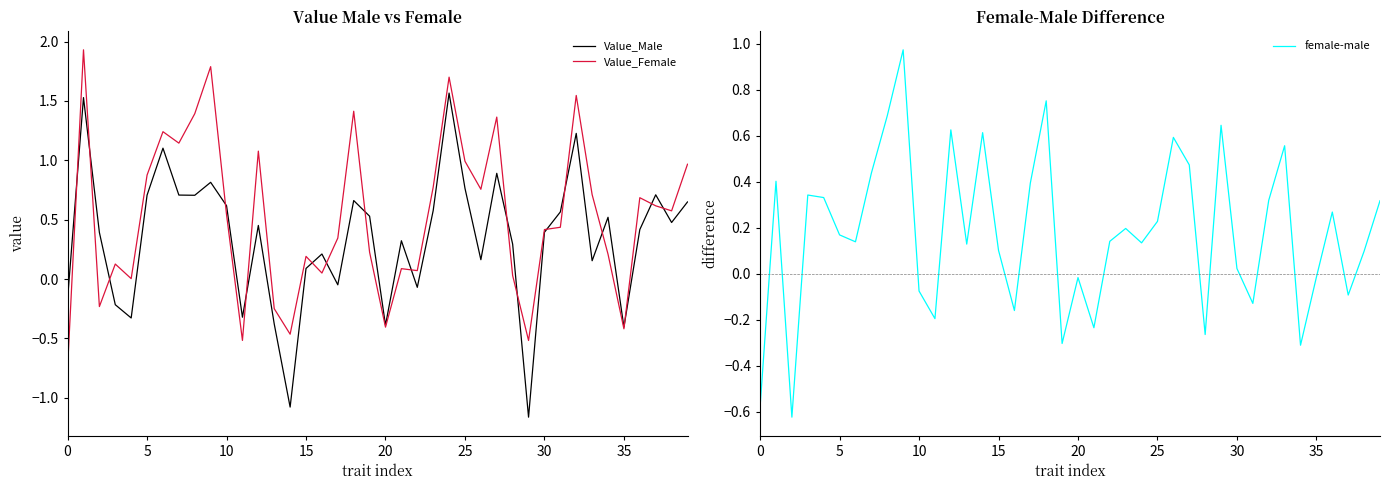

What is the value of the Value_Female point at the 33rd from the left?

1.5